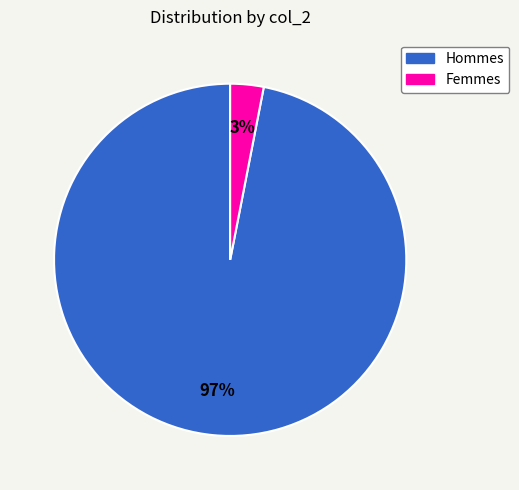

Does any single category account for the majority?

Yes